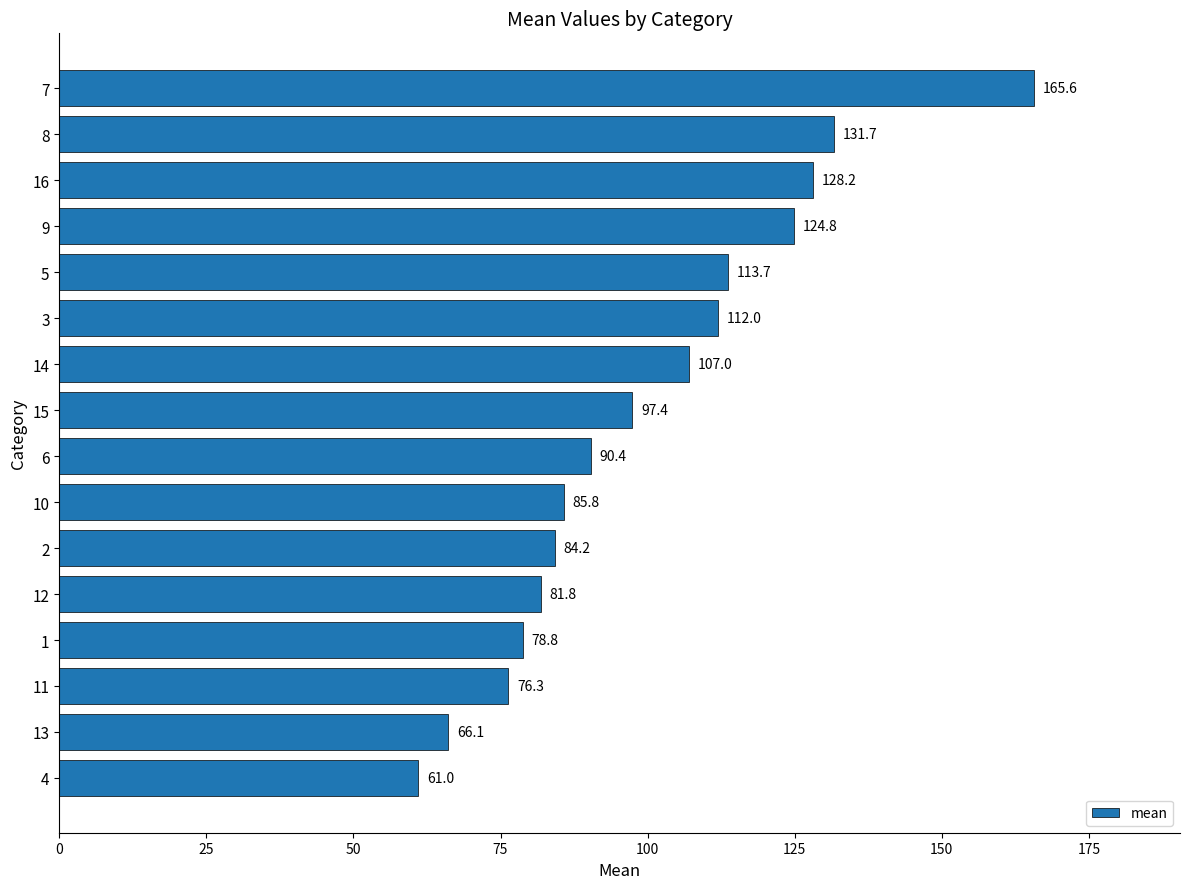

The value at 1 is 78.8. True or false?

True